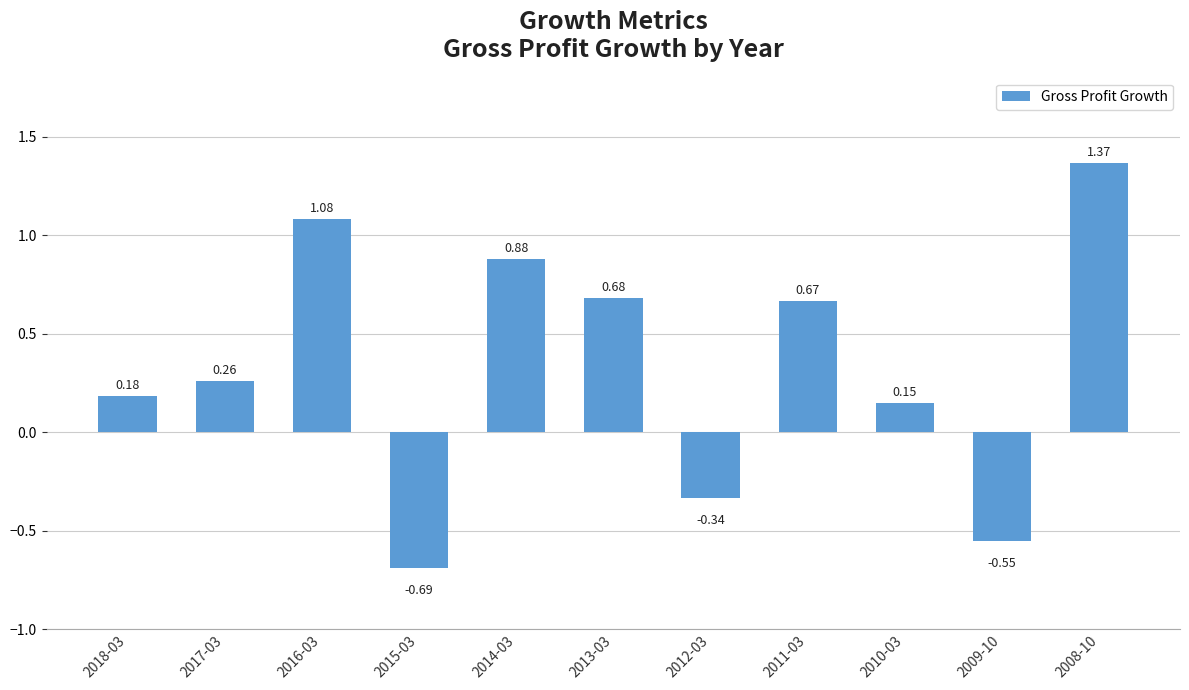

Between 2016-03 and 2017-03, which is larger?

2016-03